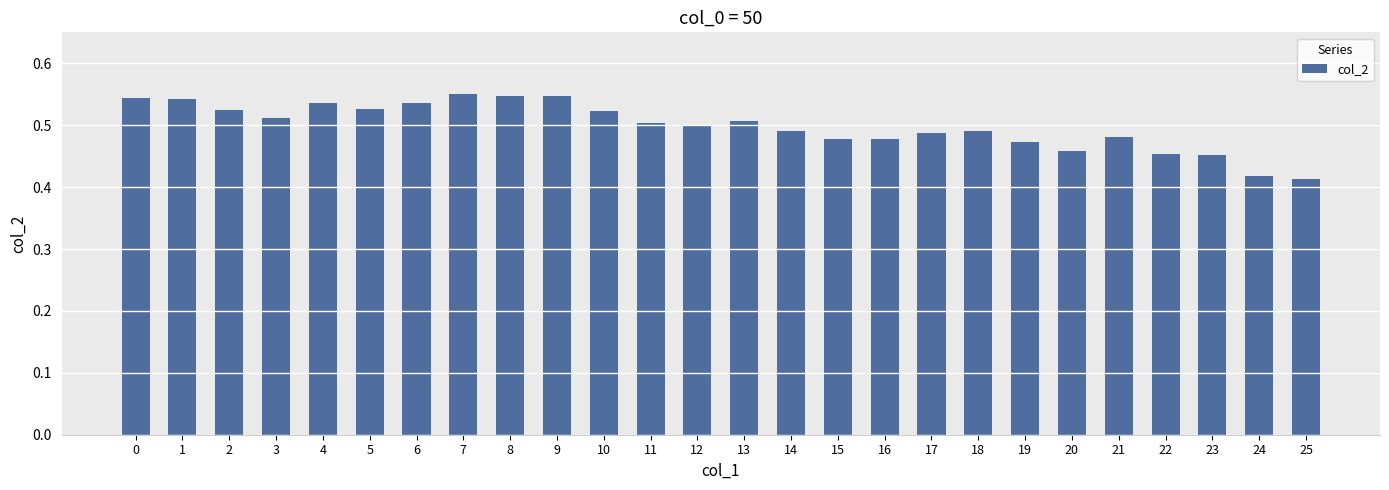

How many values are between 0 and 1?

26